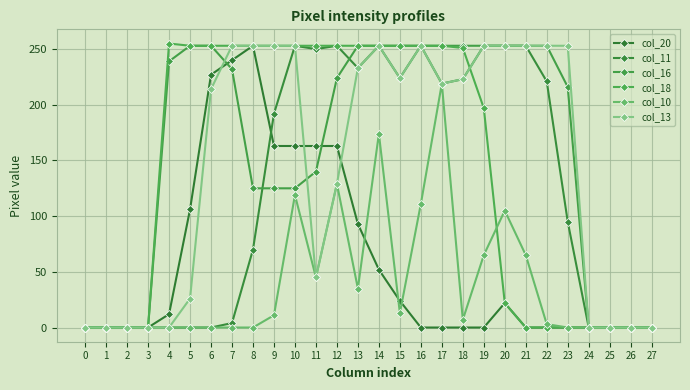

True or false: col_10 has more than 1 points higher than both neighbors.

True